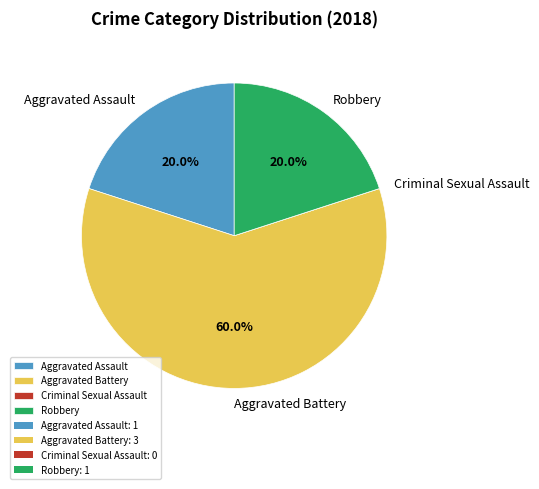

Approximately how many times larger is the value at Robbery compared to Aggravated Assault?

1.0